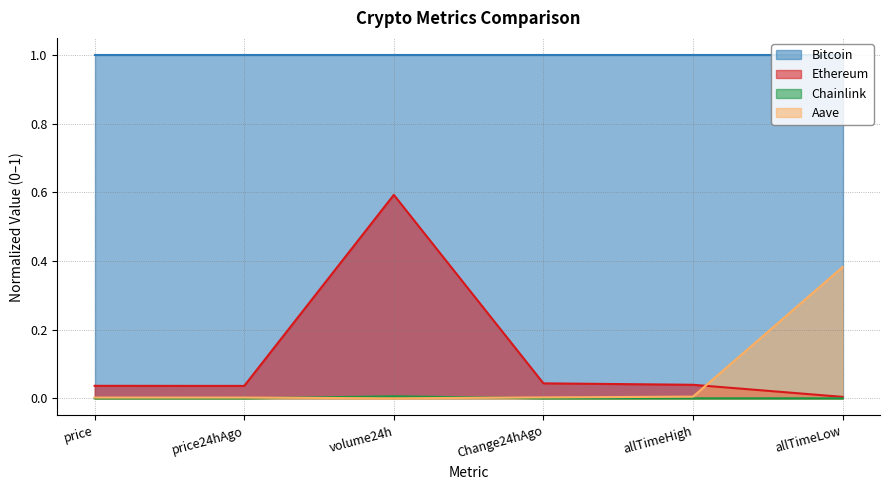

The Bitcoin series shows 1.0 at volume24h. True or false?

True